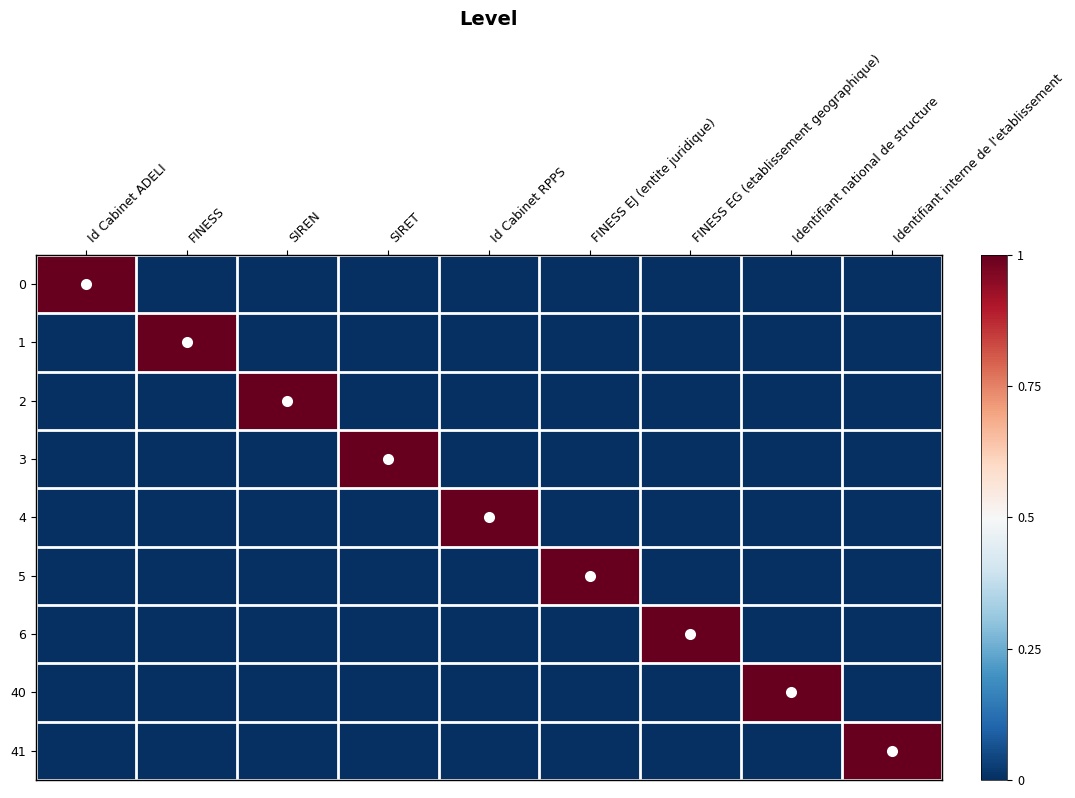

What is the total value across all series at Id Cabinet ADELI?

1